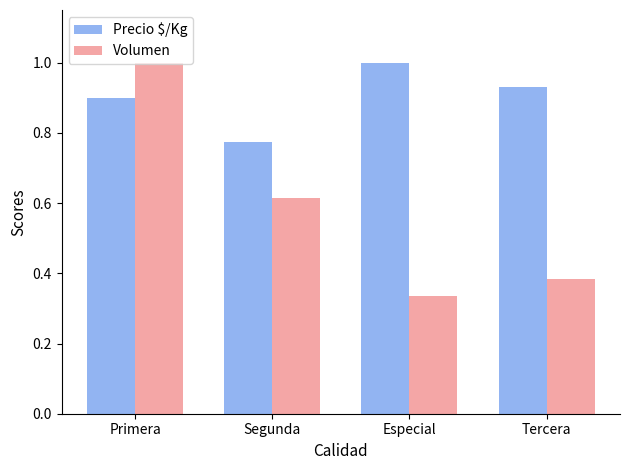

Rank the categories by Volumen value from lowest to highest.

Especial, Tercera, Segunda, Primera